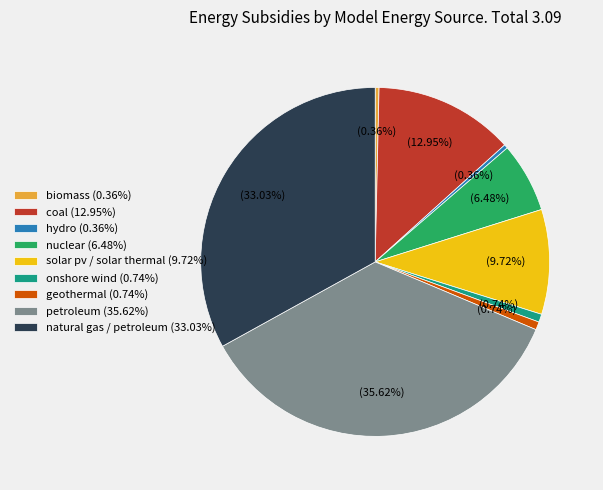

How many segments does this pie chart have?

9